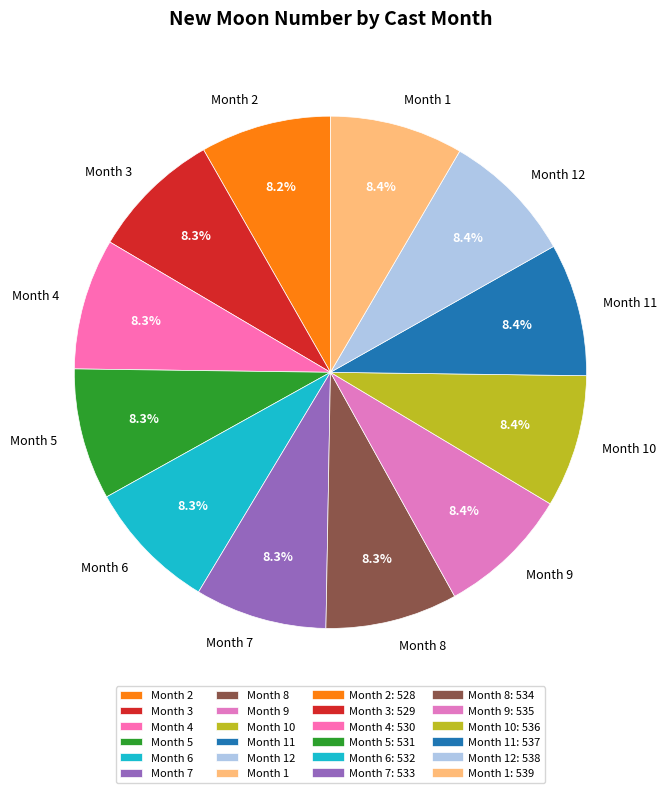

To the nearest percent, what is the average slice percentage?

8%